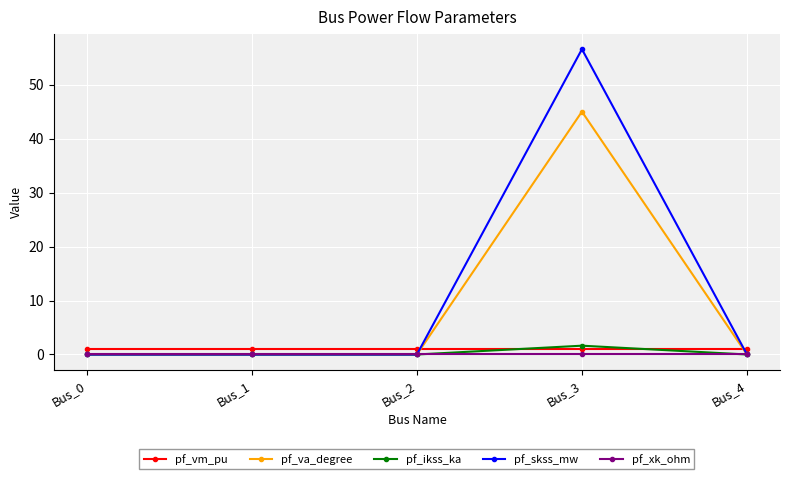

What is the maximum value for pf_ikss_ka?

1.6